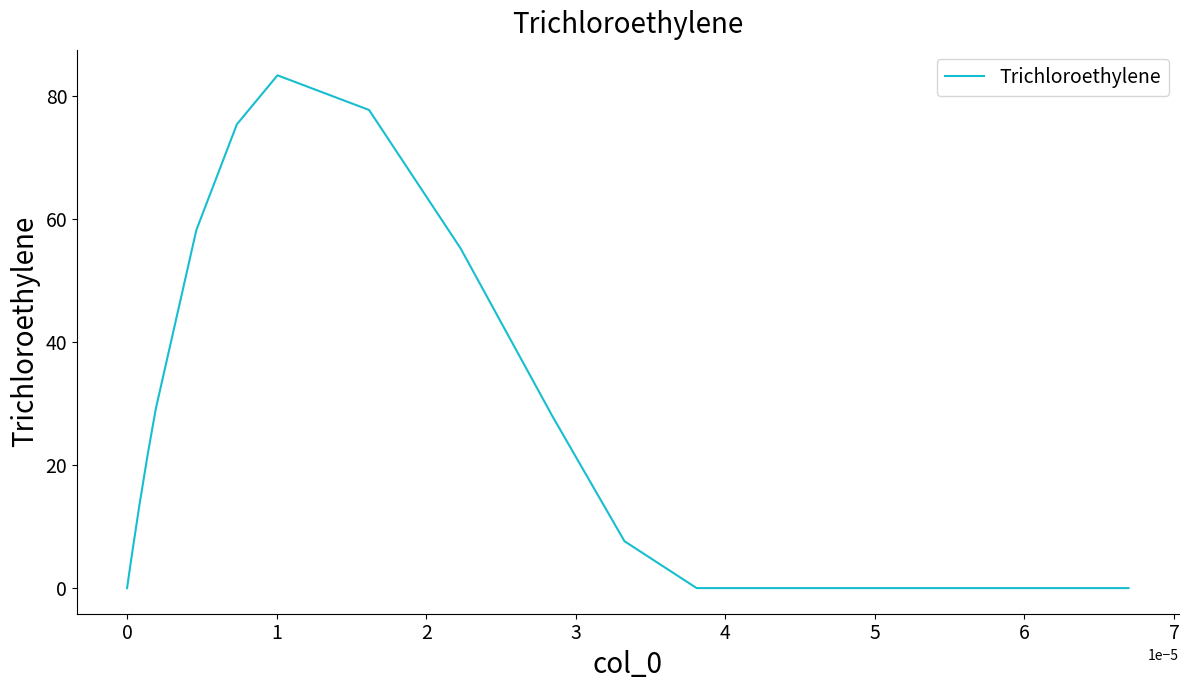

What is the maximum value shown in the chart?

83.3